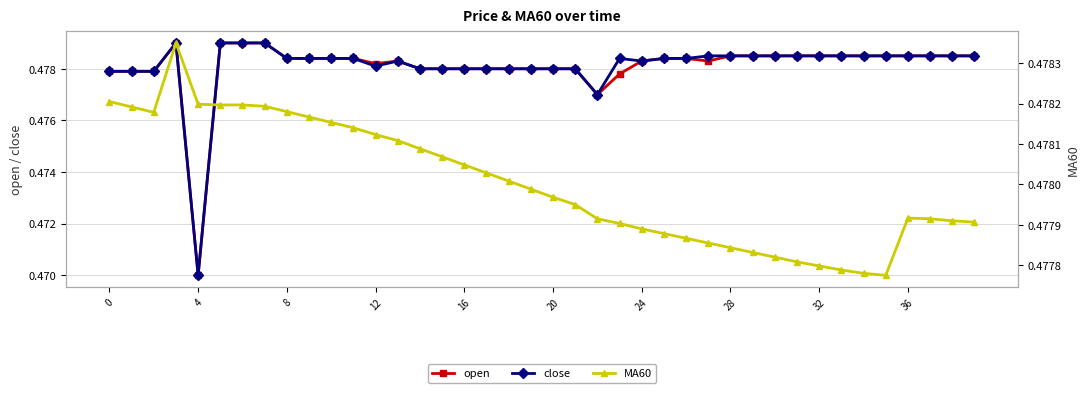

At which label is close closest to 0?

4